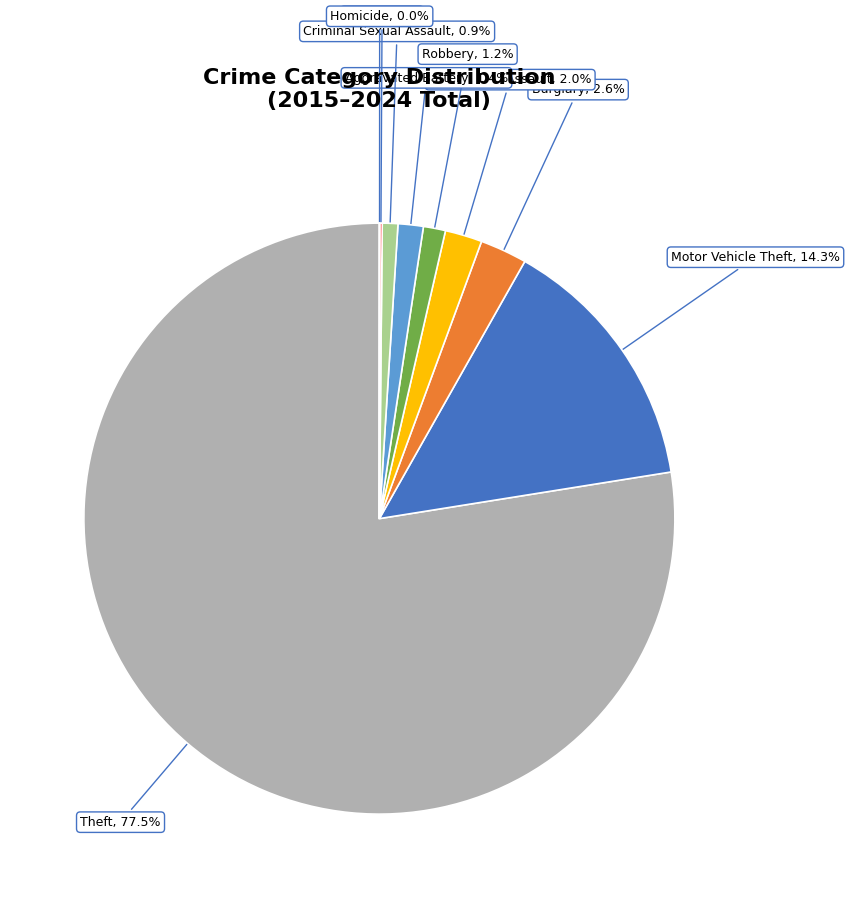

Is there a majority slice in this chart?

Yes